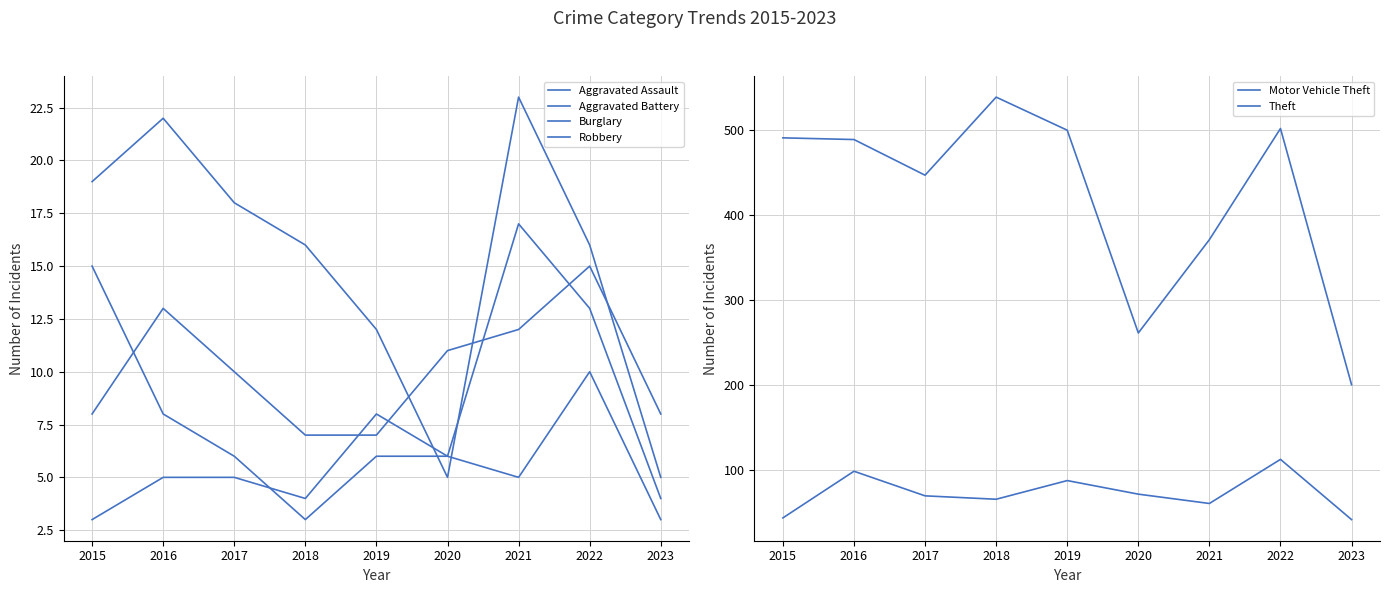

How many distinct data groups are displayed?

6